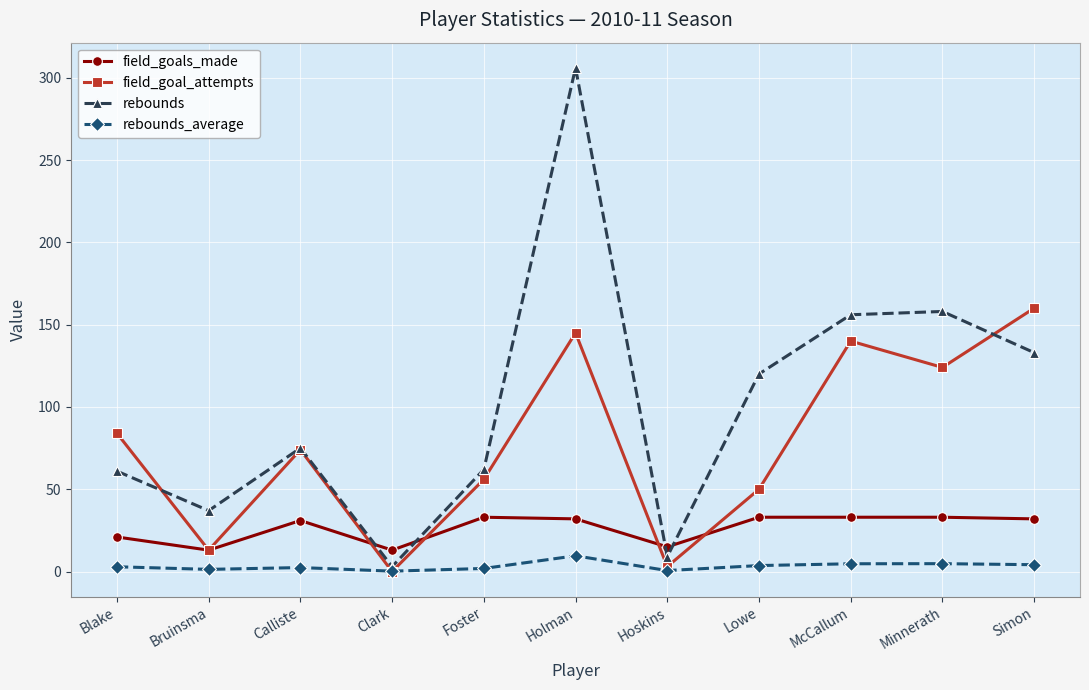

What is the greatest value displayed?

306.0